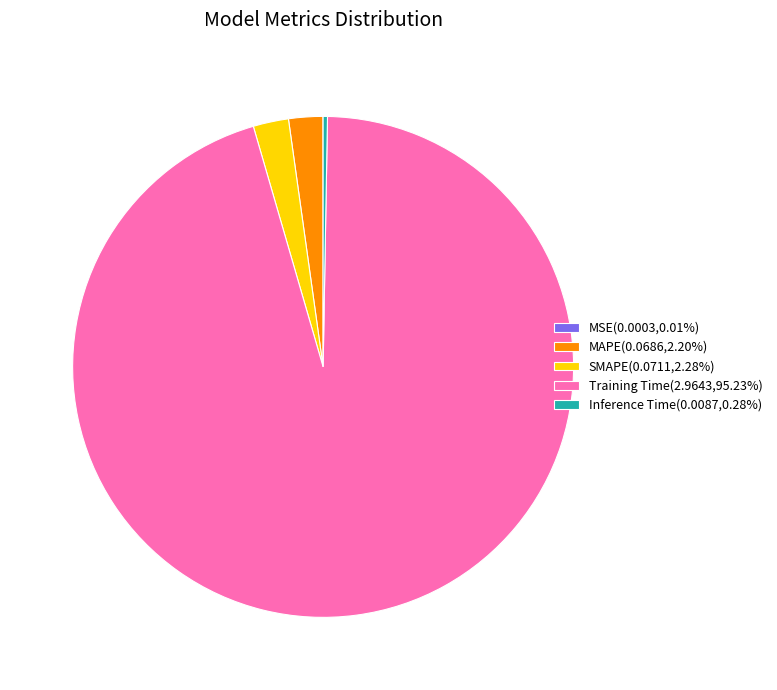

What is the largest slice in the pie chart?

Training Time